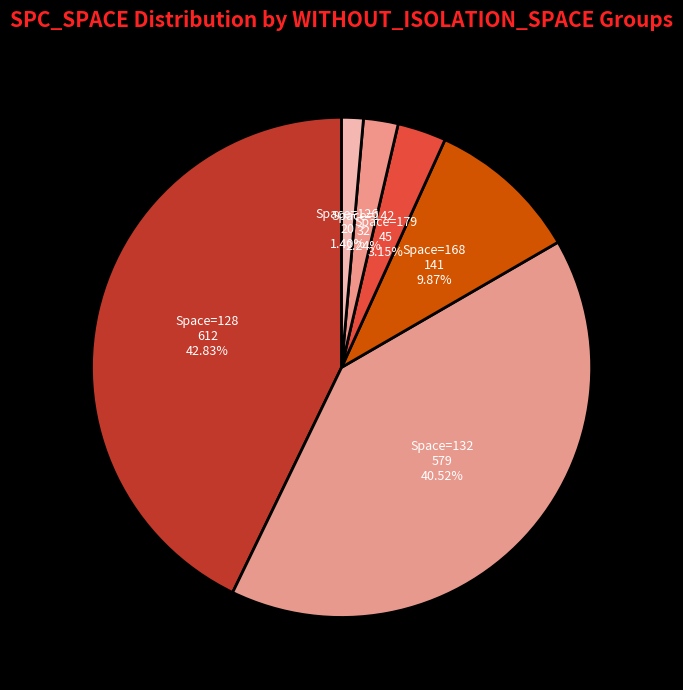

How many segments does this pie chart have?

6